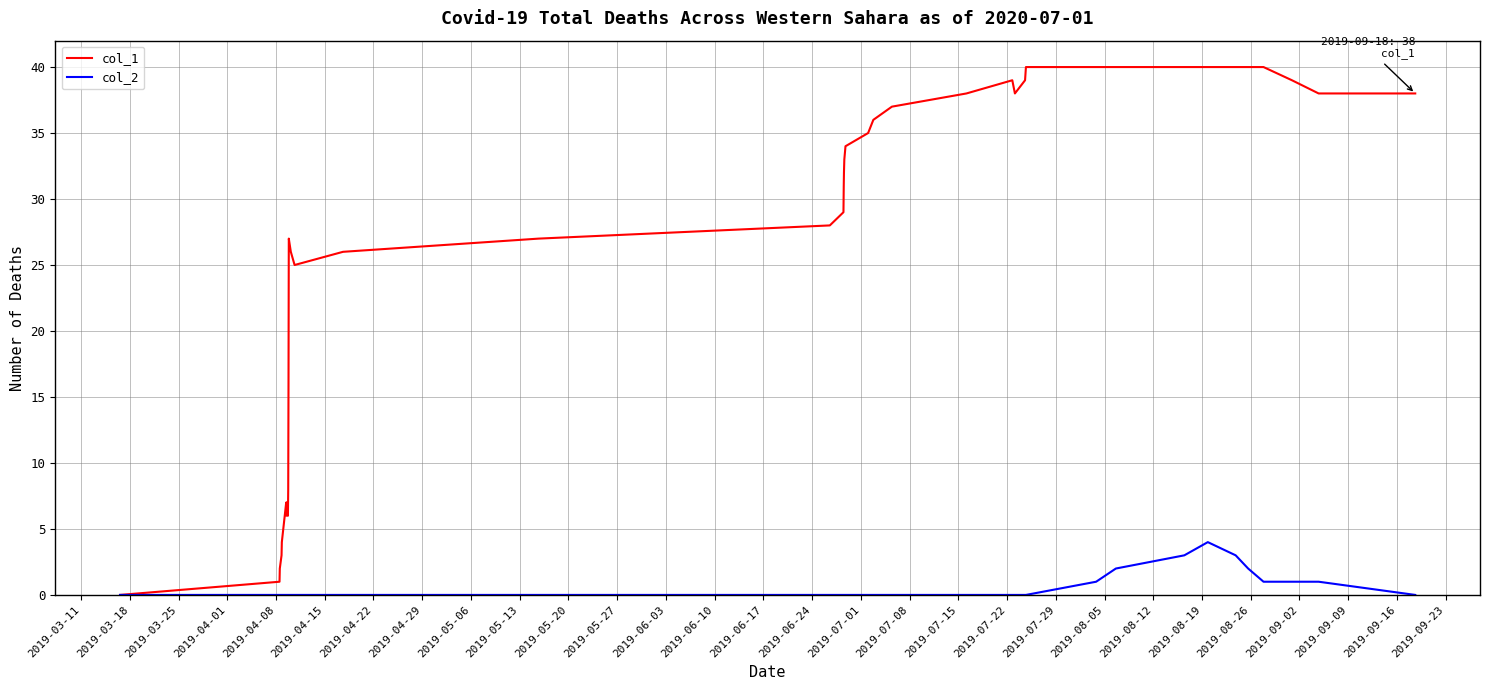

Rank the series by their maximum value, from highest to lowest.

col_1, col_2